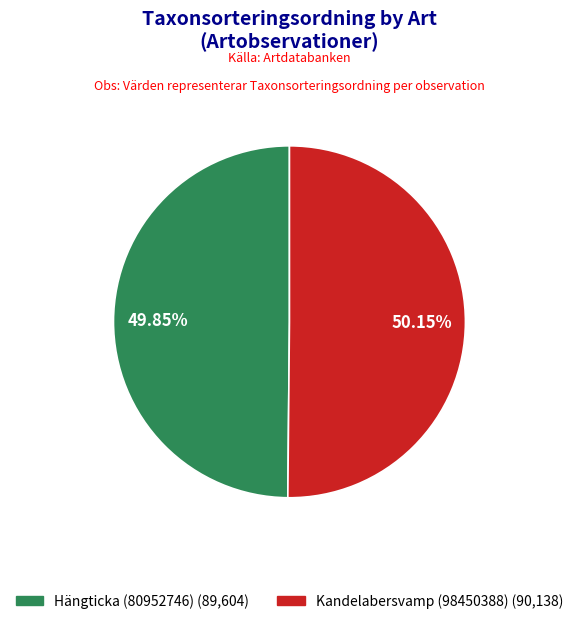

To the nearest percent, what percentage of the pie is Hängticka (80952746)?

50%